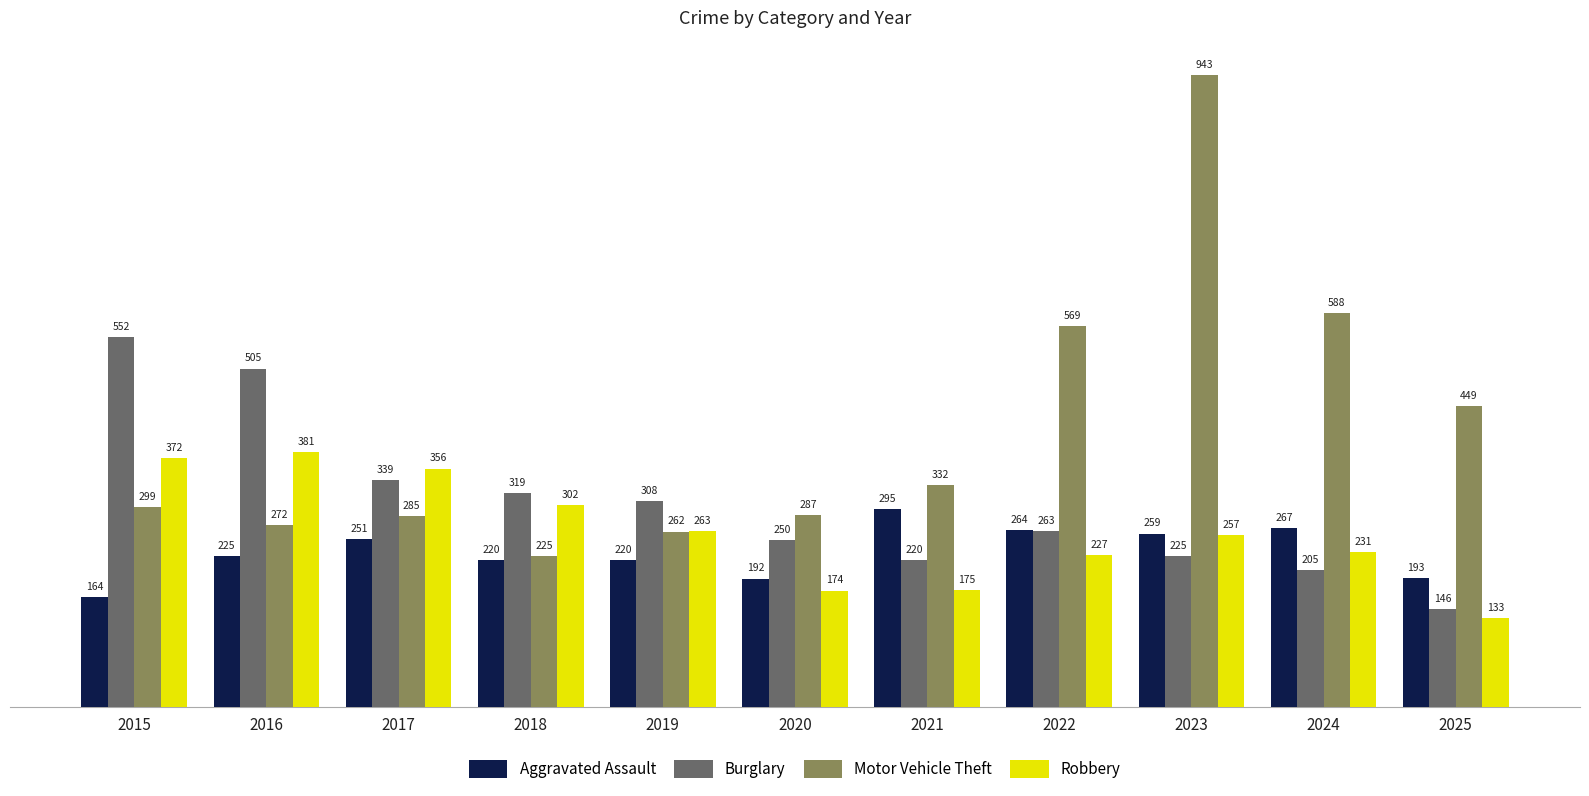

Which label corresponds to the largest value in the chart?

2023